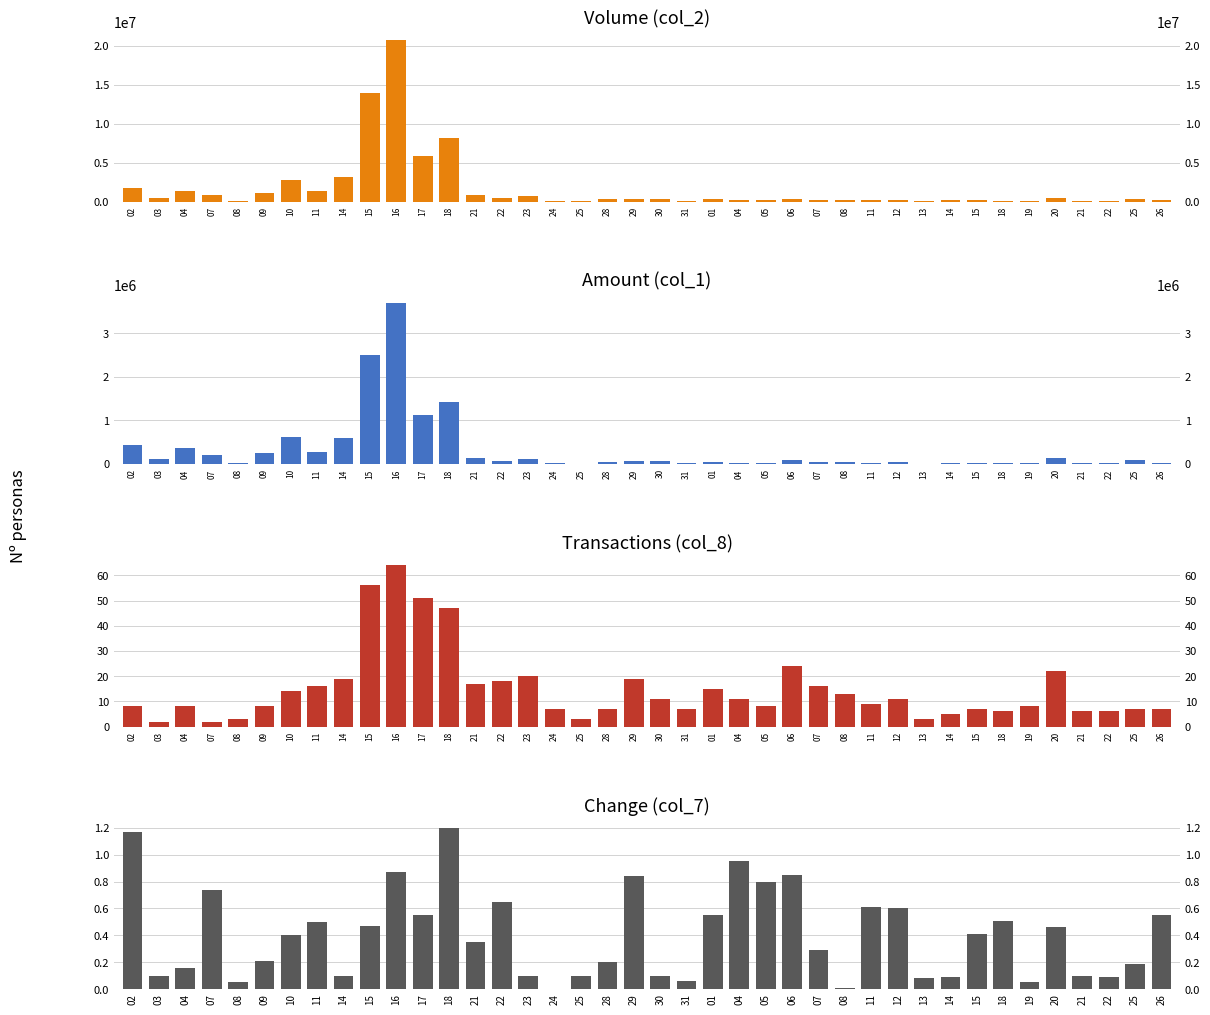

How many series are shown in this chart?

4